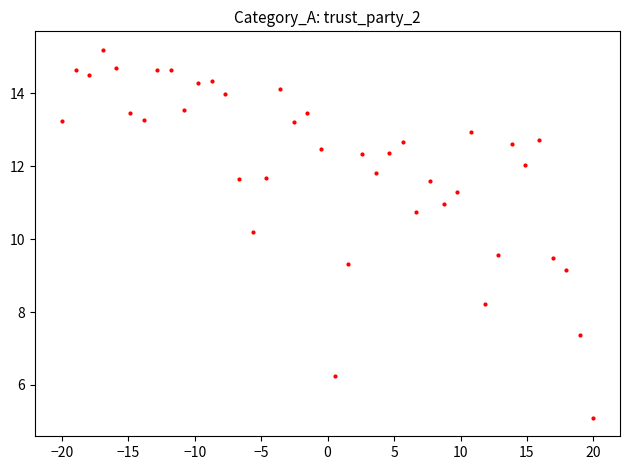

What is the range of Y values (max minus min)?

10.1